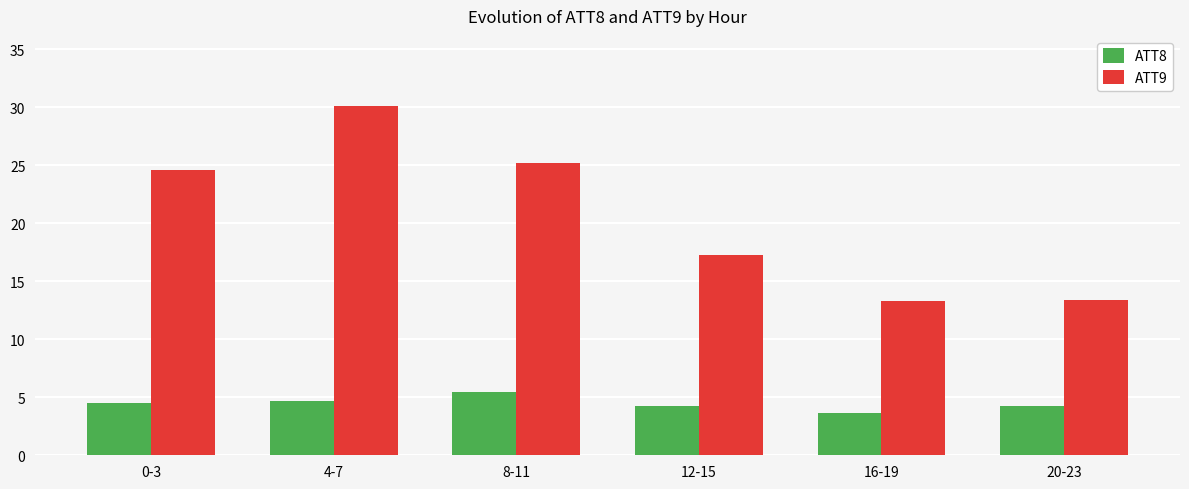

What is the value of the ATT9 bar at the 6th from the left?

13.4